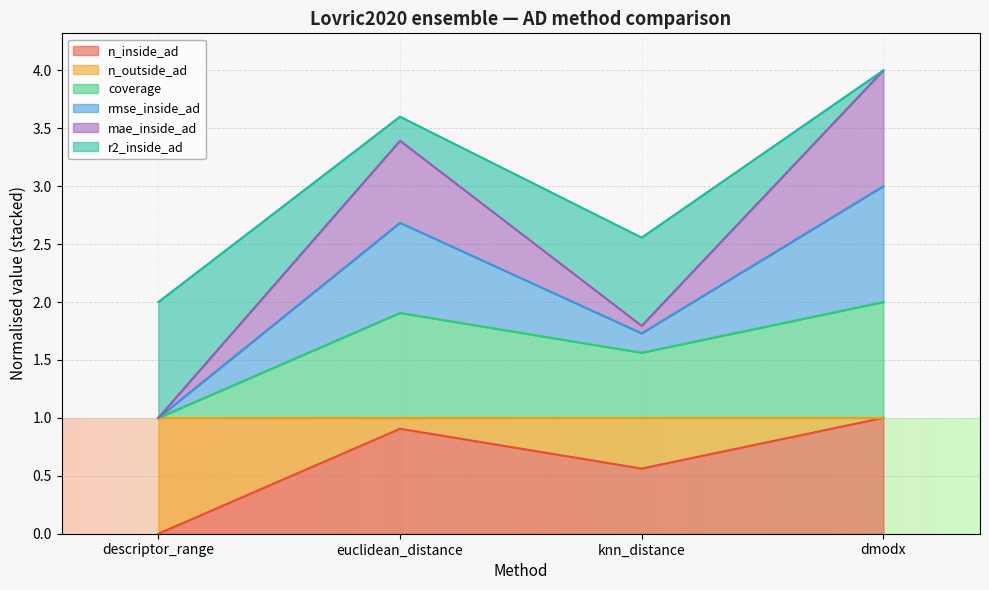

What is the label of the 2nd point from the right?

knn_distance